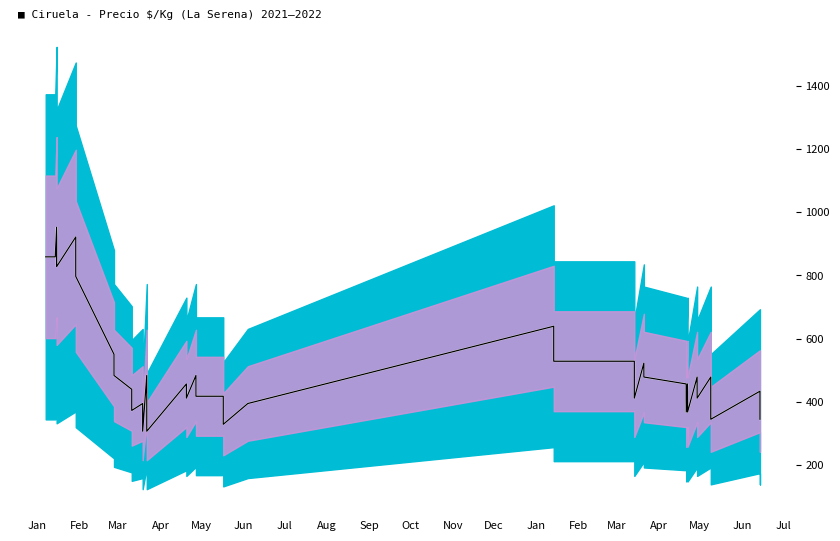

What is the value of the Precio $/Kg point at the 27th from the left?

411